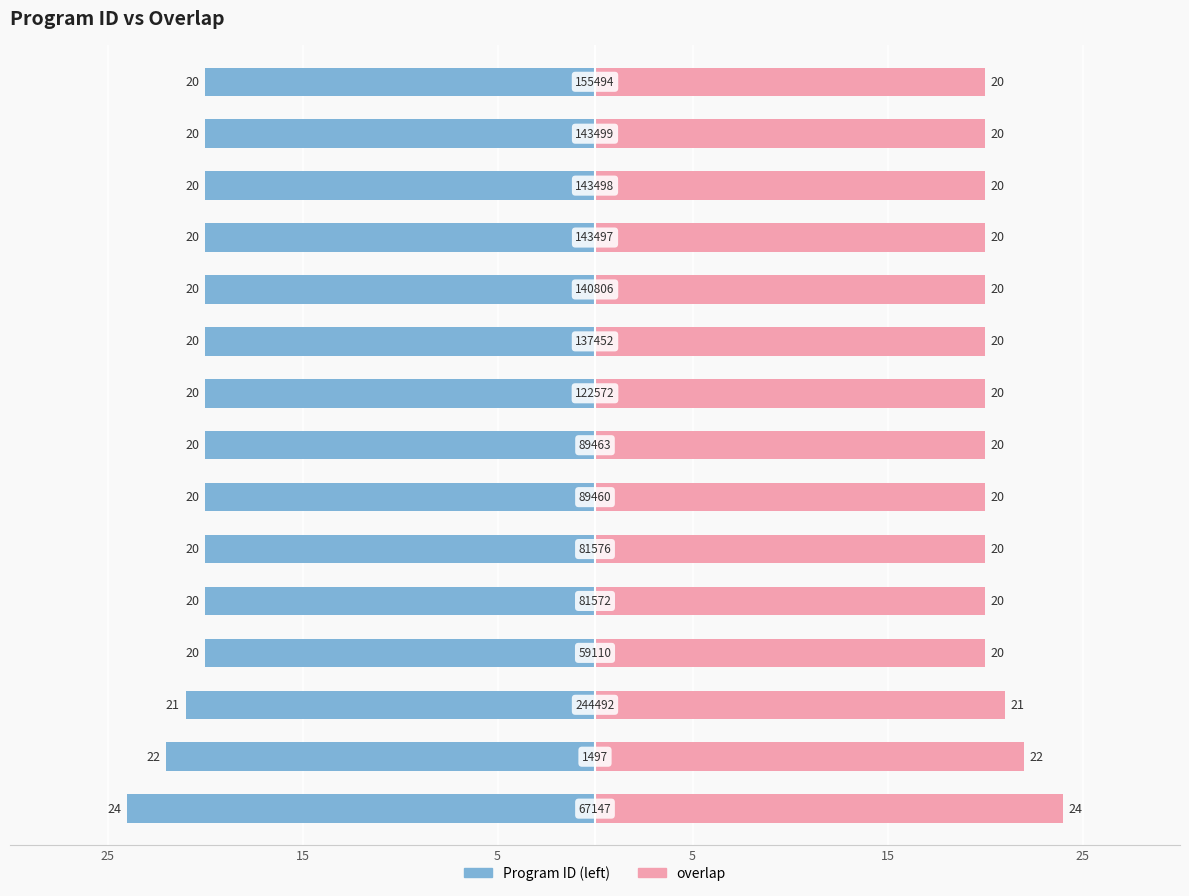

True or false: Program ID (left) has a value of -20 at 5.

True